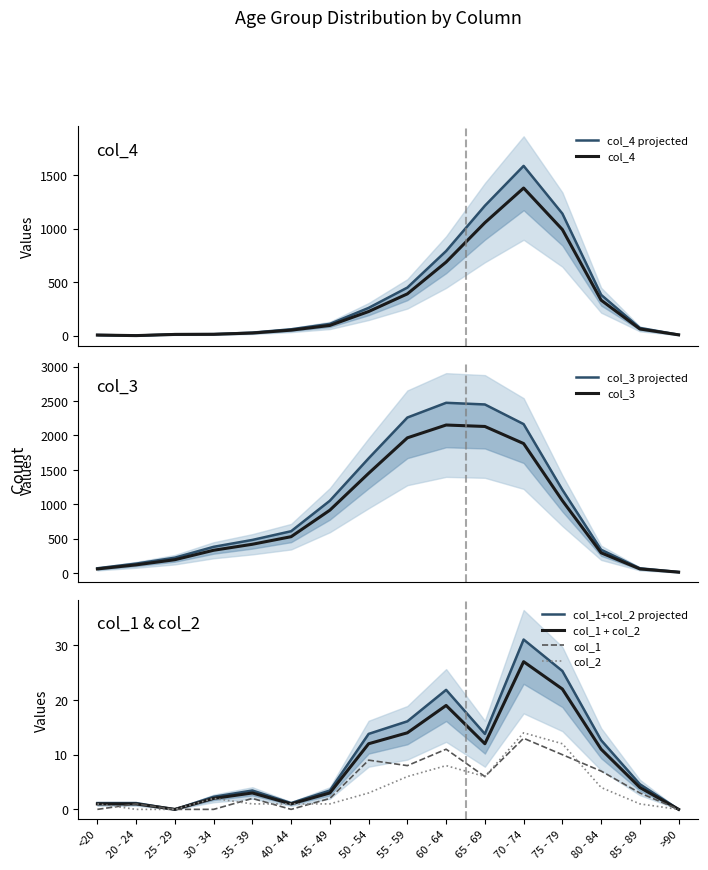

True or false: col_2 and col_4 intersect in this chart.

False